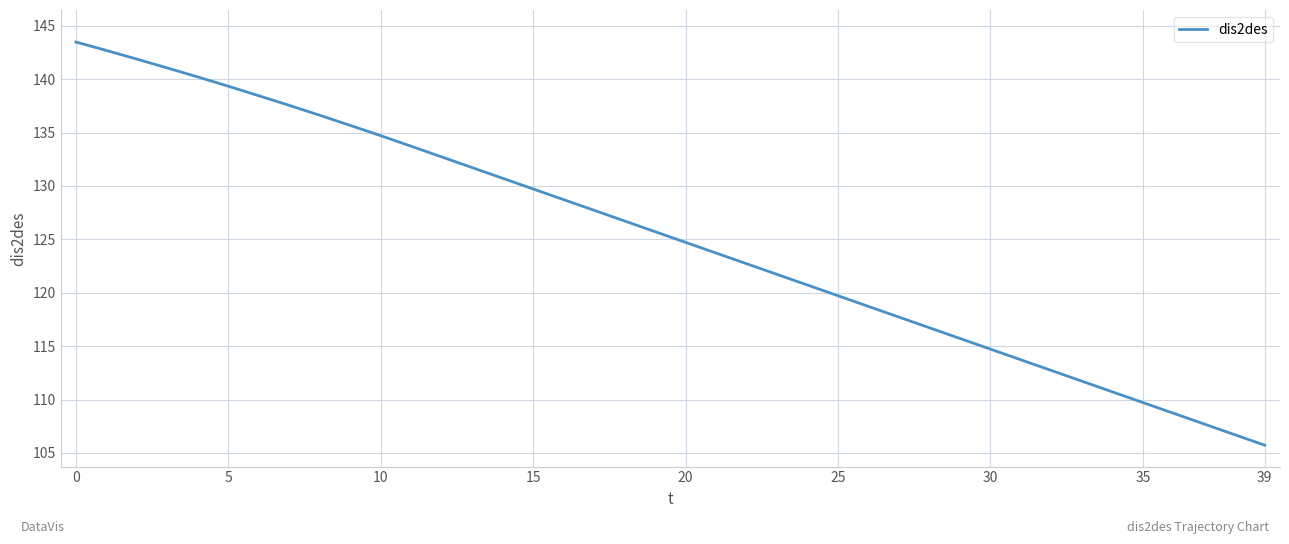

What is the smallest value displayed?

105.7